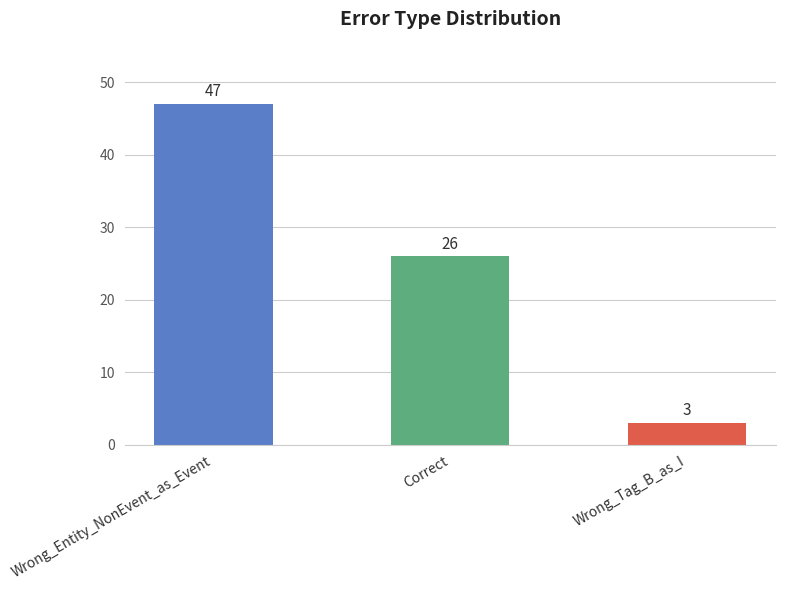

What is the change in value from Wrong_Entity_NonEvent_as_Event to Correct?

-21